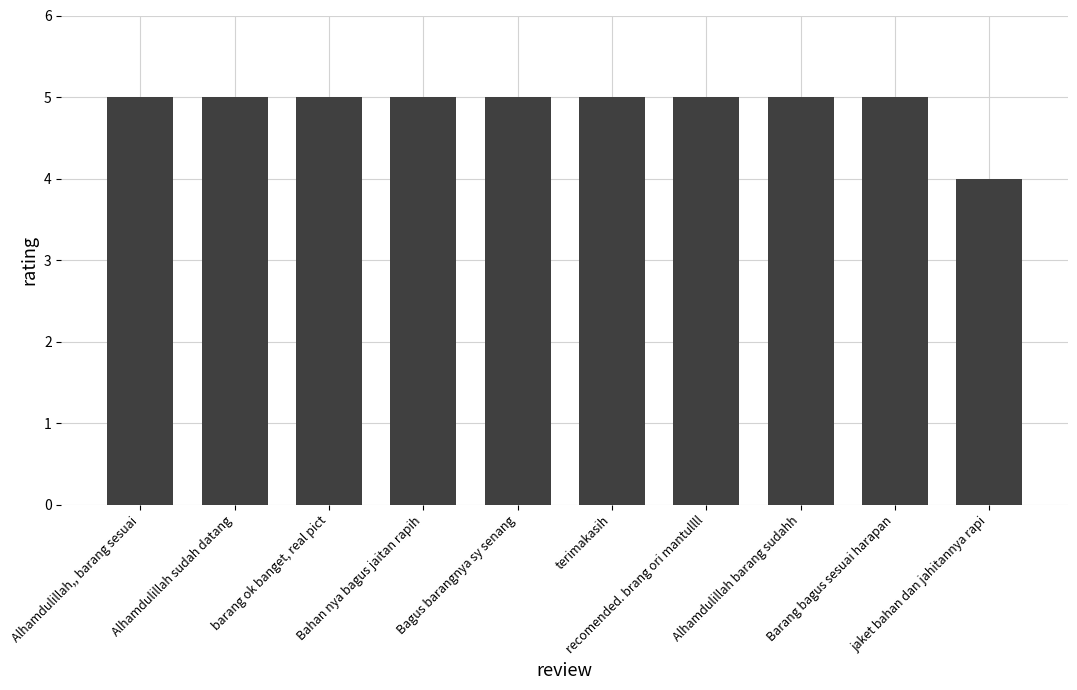

What is the sum of all values?

49